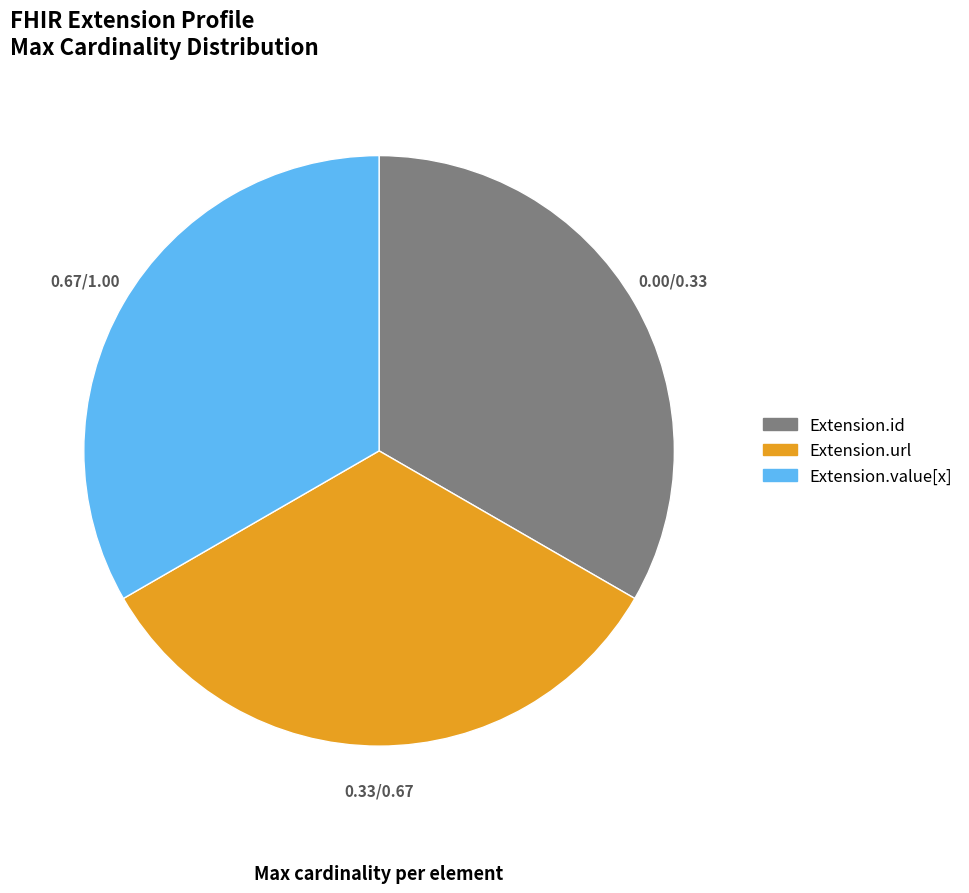

Does any single category account for the majority?

No